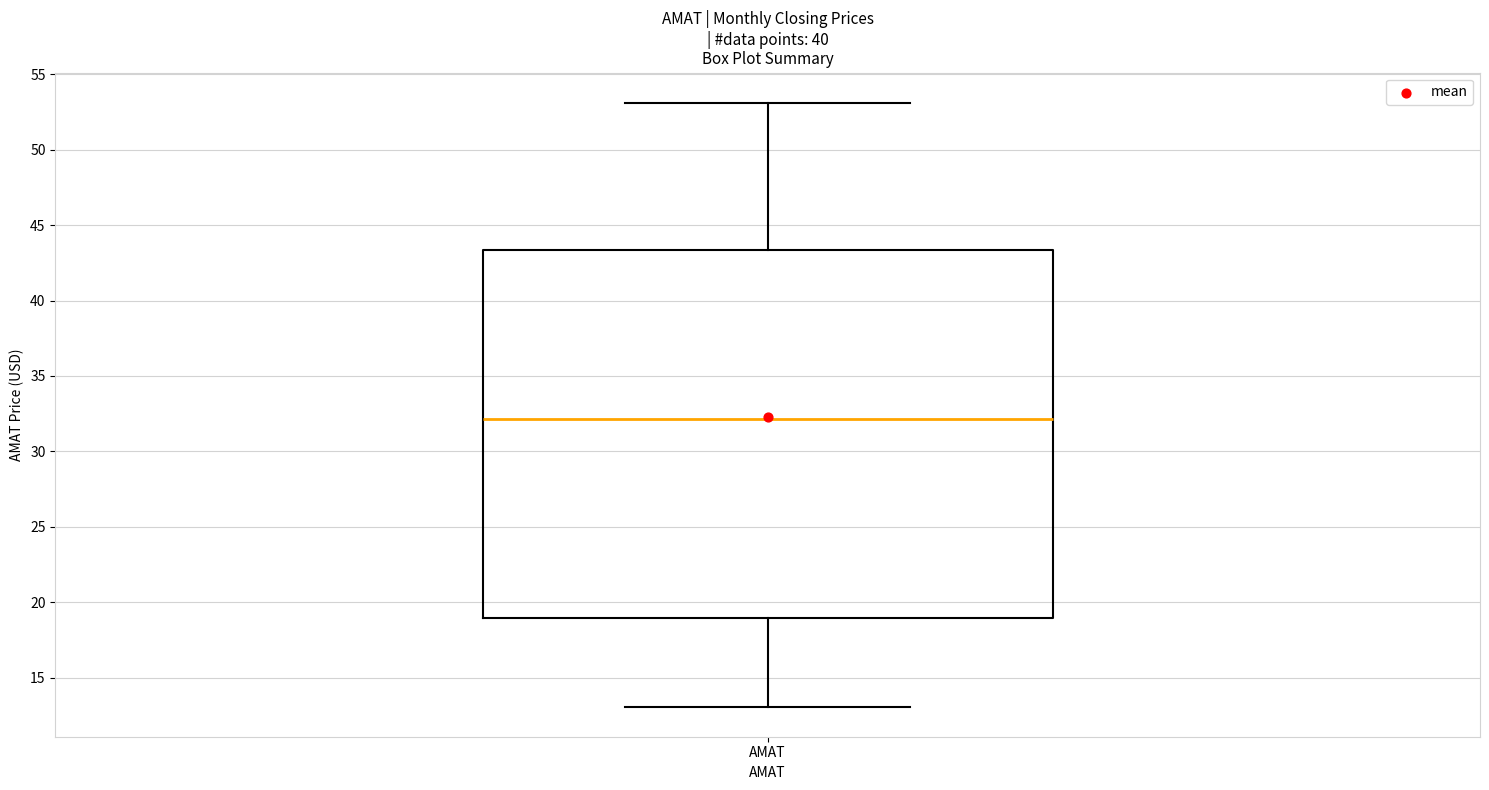

Where is the upper edge of the box for AMAT on the y-axis? The values are not printed on the chart, so give them approximately, as read against the axis.

43.5